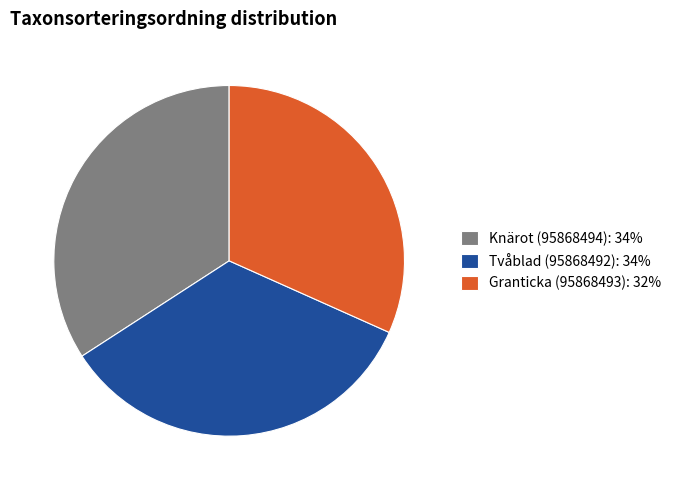

Which category has the smallest portion of the pie?

Granticka (95868493)